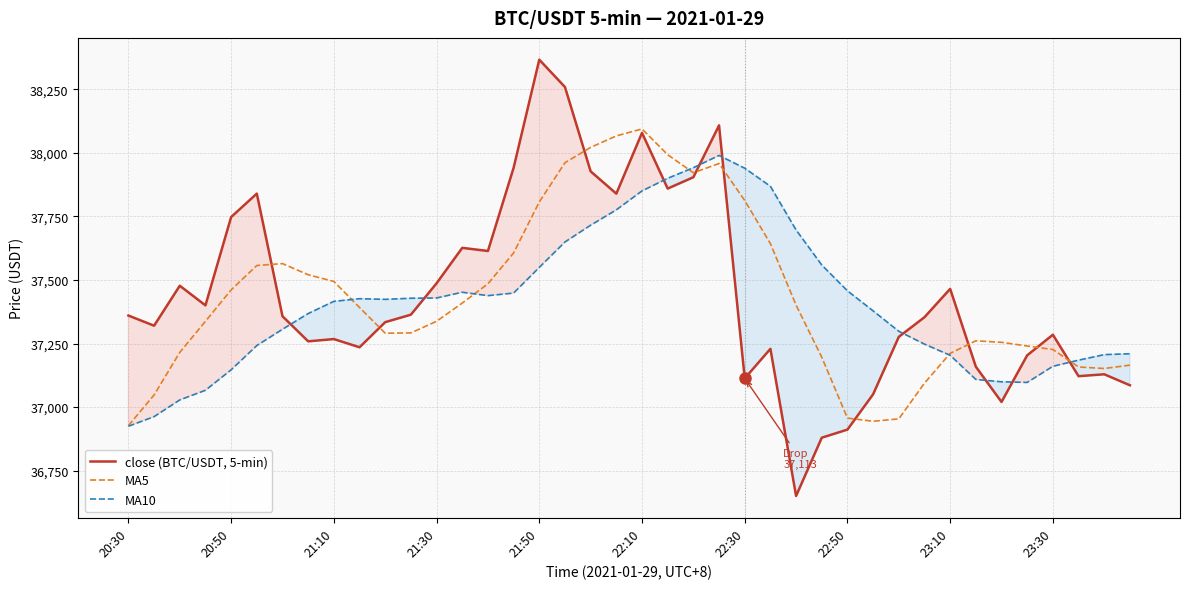

Is it true that MA10 equals 37941.6 at 22?

True